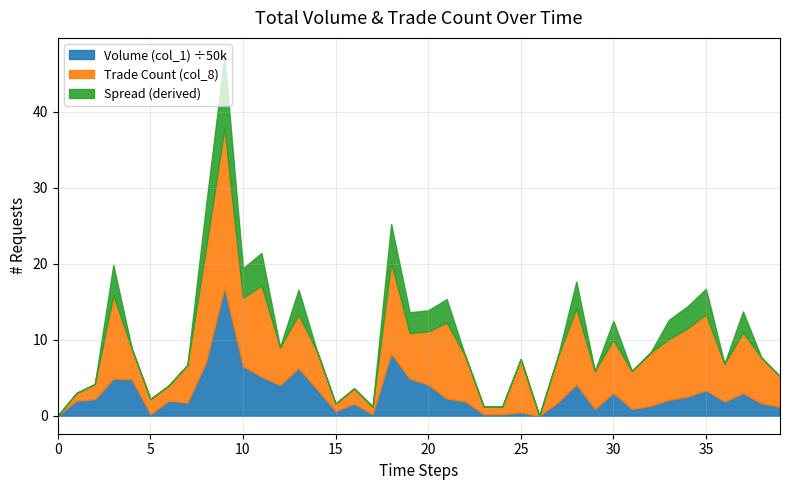

The Volume (col_1) ÷50k series shows 5.1 at 30. True or false?

False